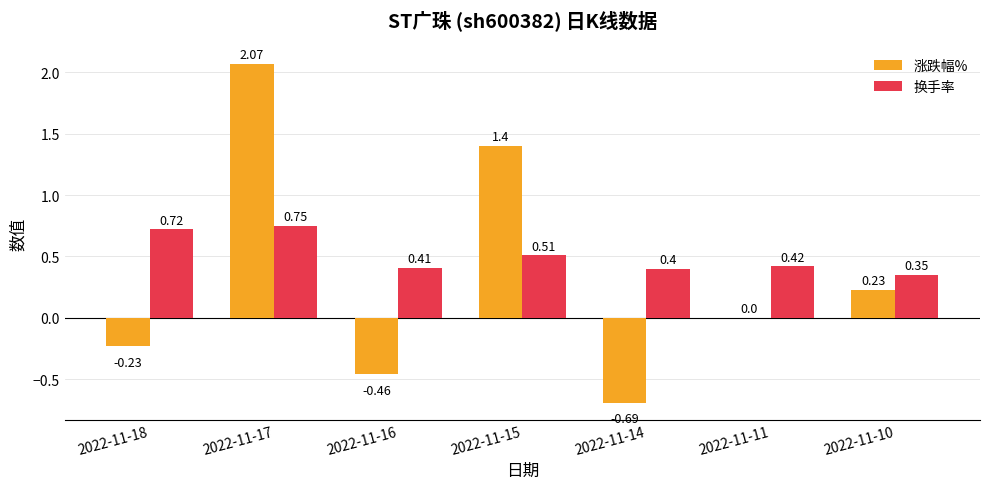

At which category is the sum across all series the highest?

2022-11-17